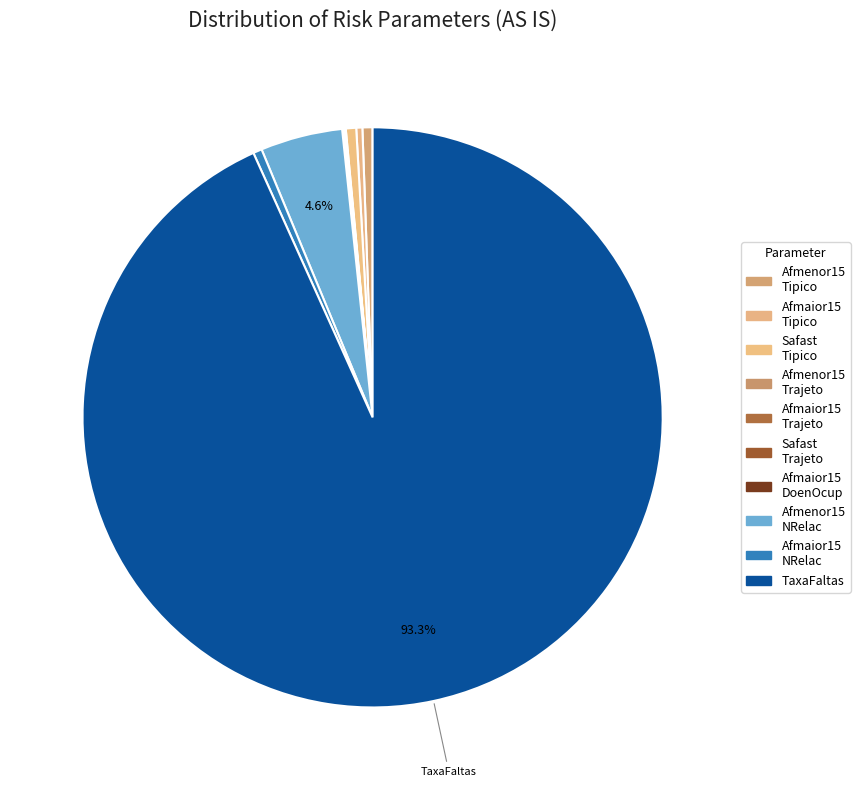

Which slice is the smallest?

Pev_Afmaior15_Trajeto